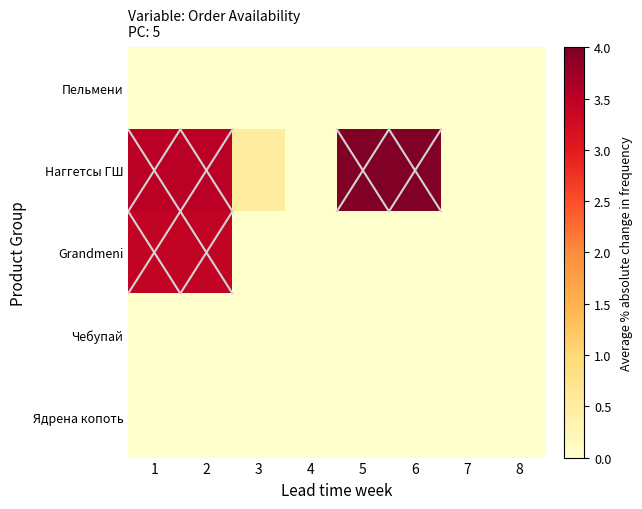

Which series has the largest range (max minus min)?

Наггетсы ГШ